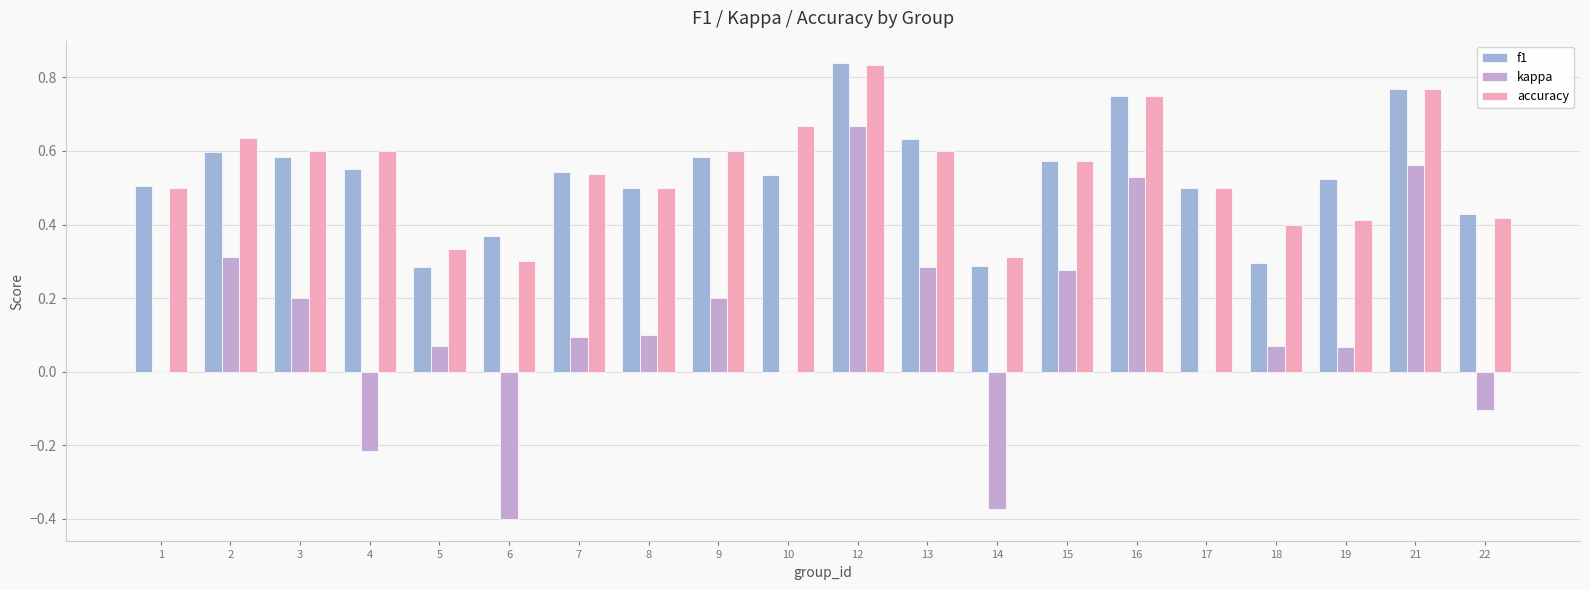

What is the sum of the accuracy values at 15 and 1?

1.1